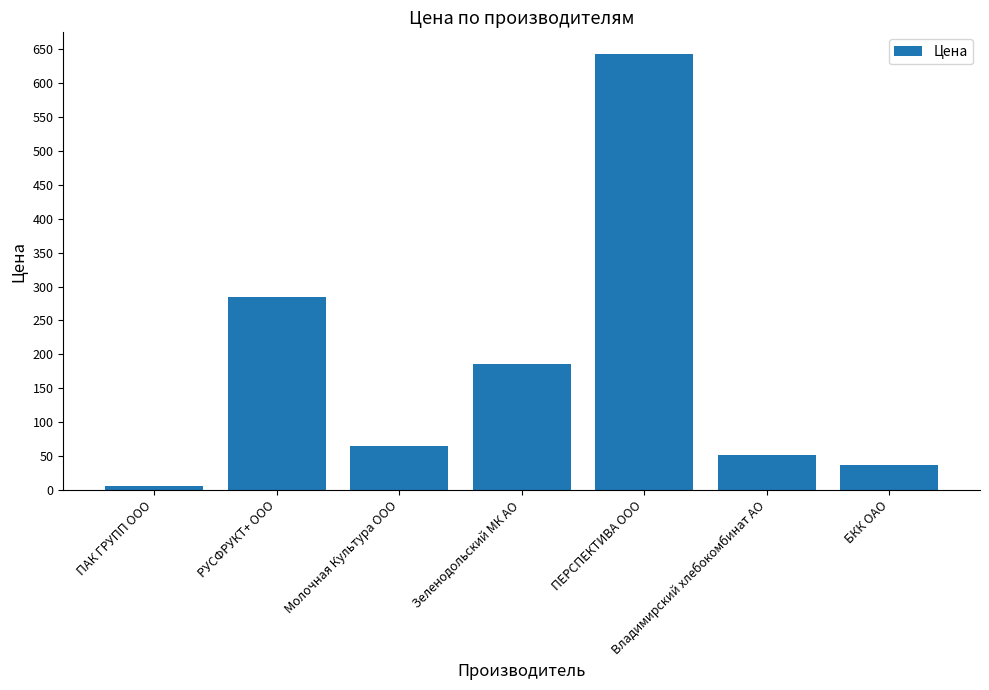

Reading left to right, extract all data points from this chart.

6	284	64	186	643	52	37